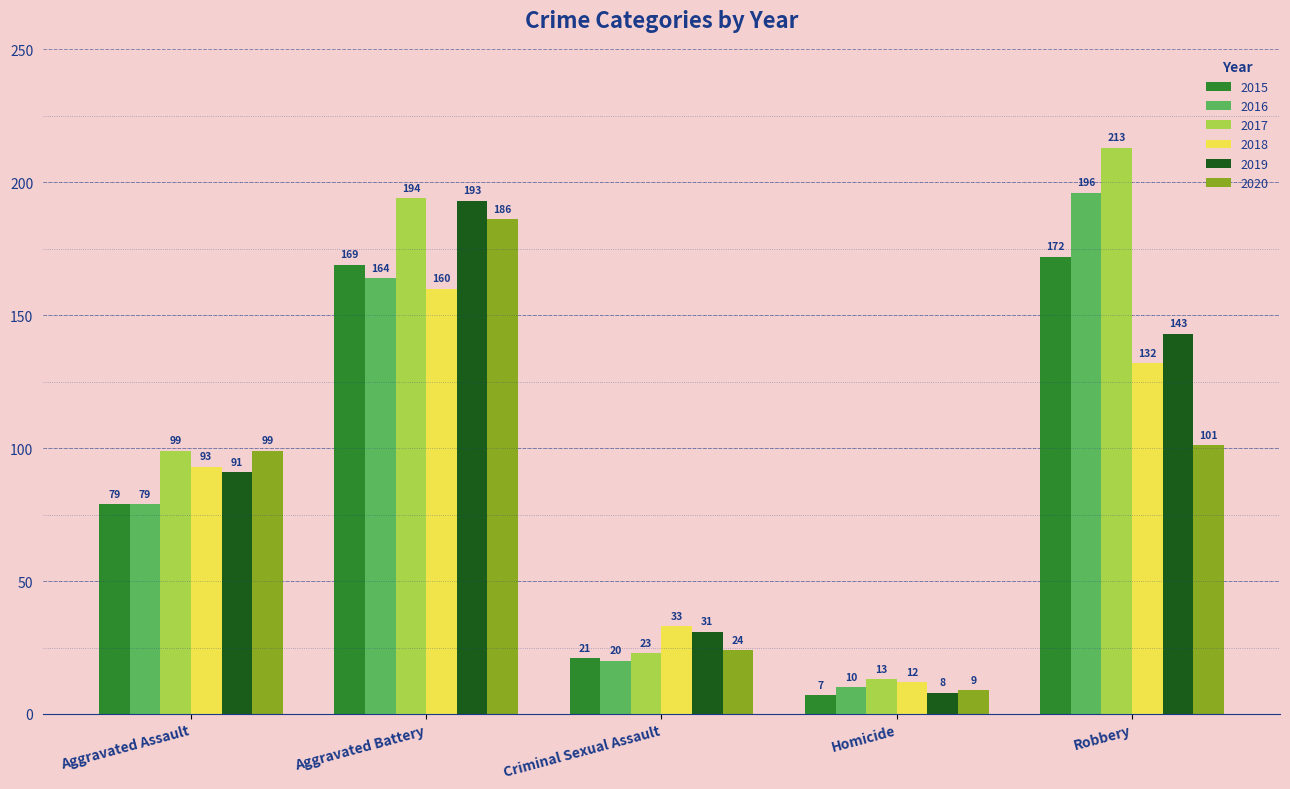

True or false: 2019 has a value of 143 at Robbery.

True